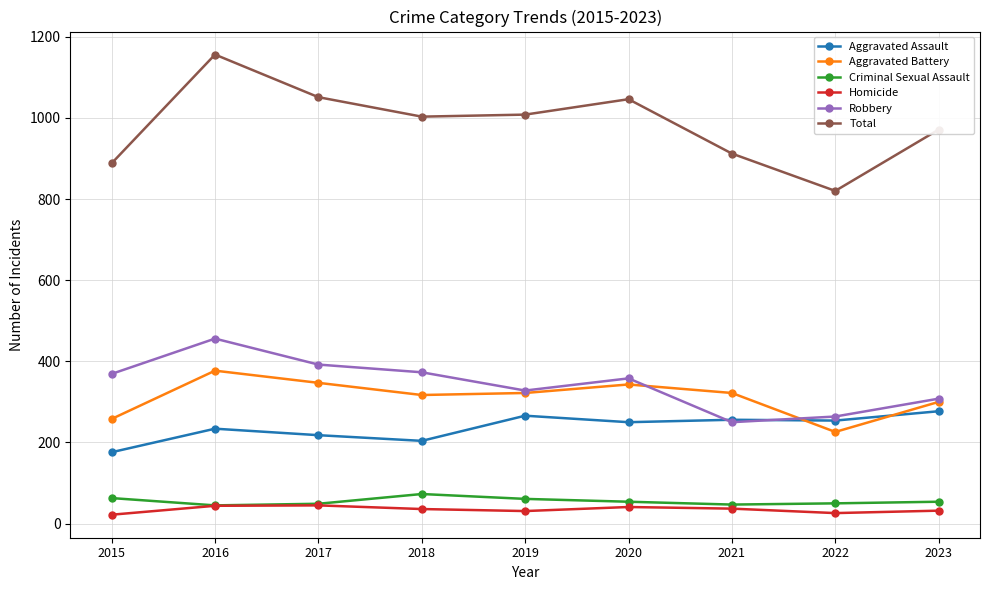

What is the difference between the highest and lowest values at 2016?

1112